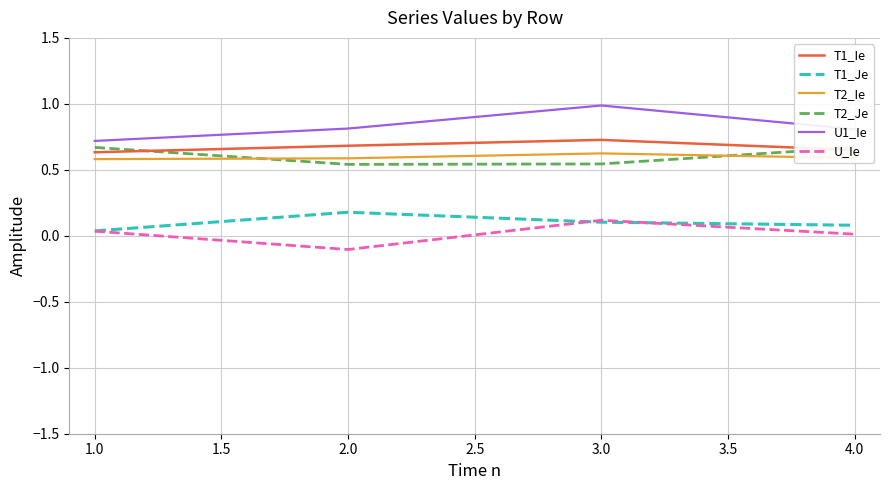

Is the value of U1_Ie at 1.0 greater than the value of U_Ie at 1.0?

Yes